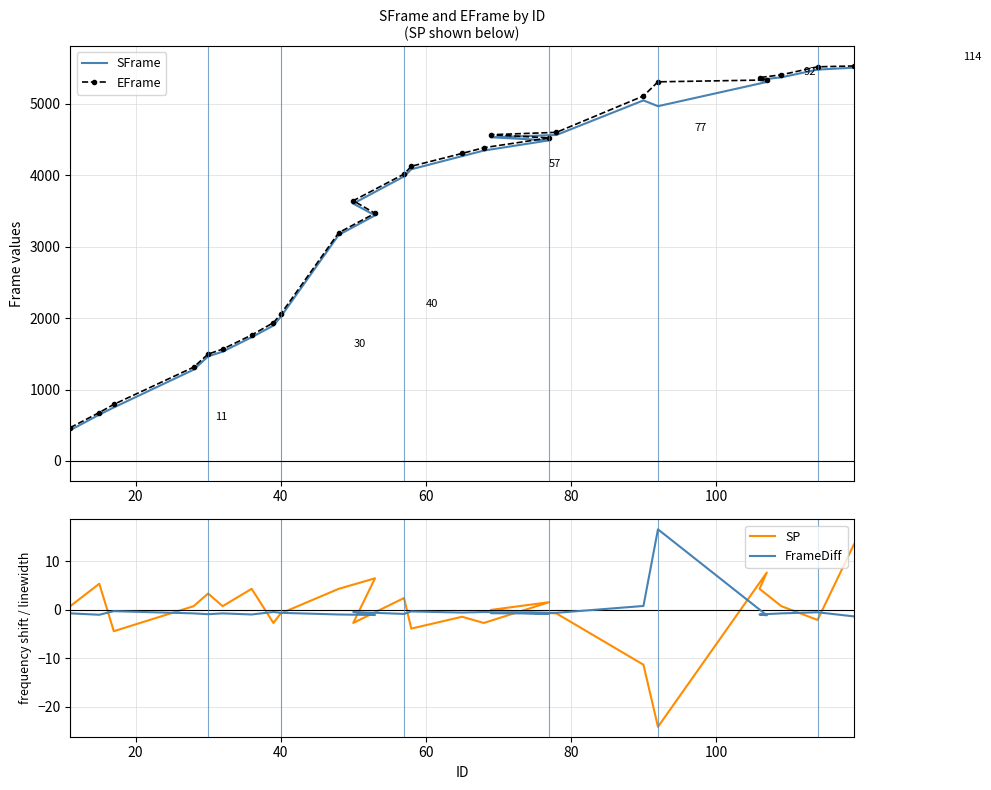

How many values in FrameDiff are above zero?

2